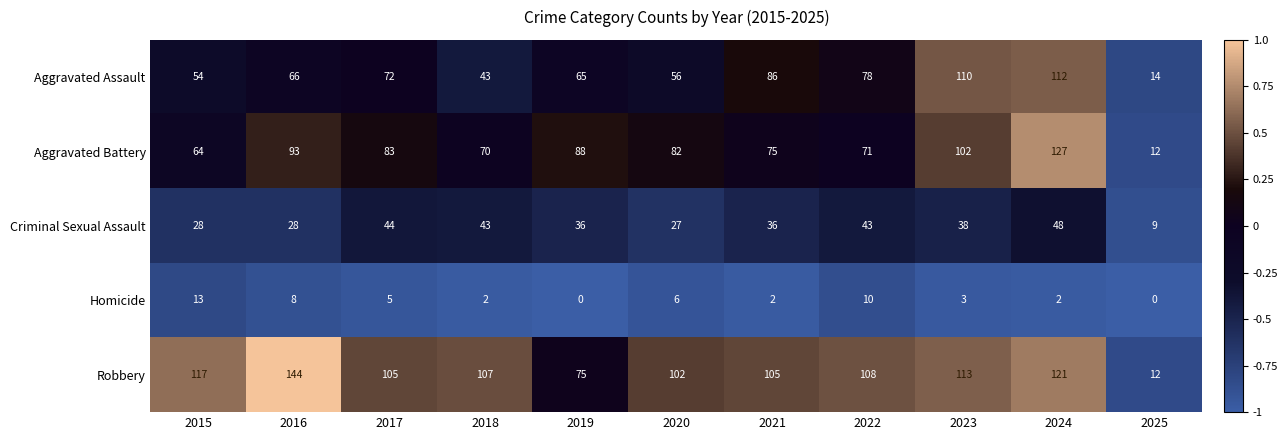

What is the sum of the Criminal Sexual Assault values at 2023 and 2017?

82